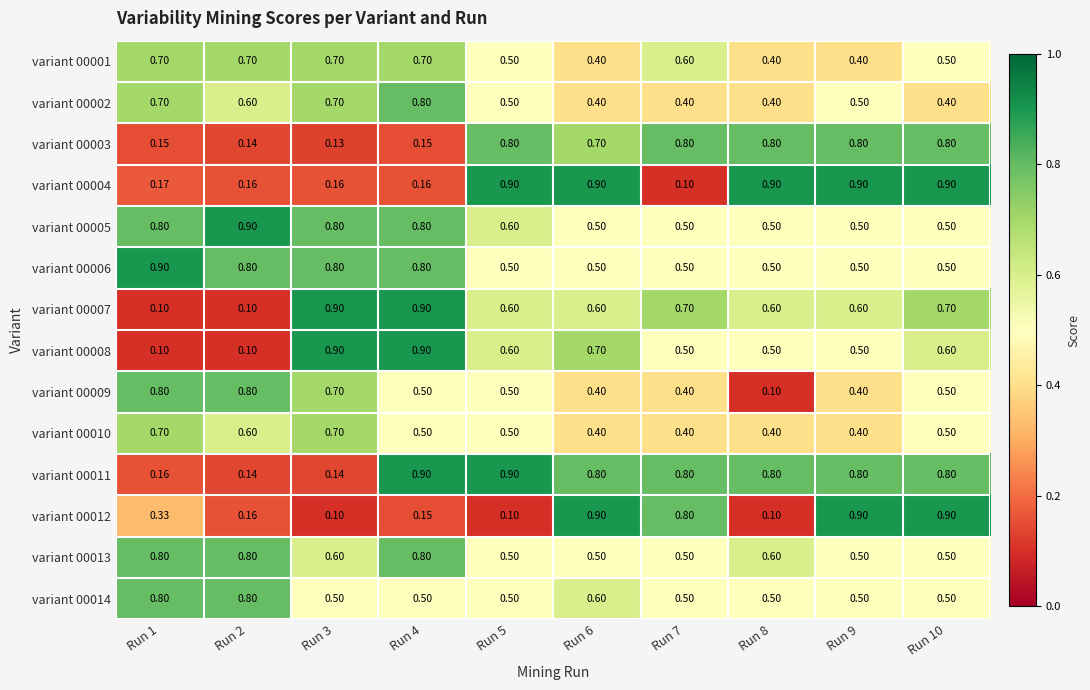

What is the total value across all series at Run 5?

8.0